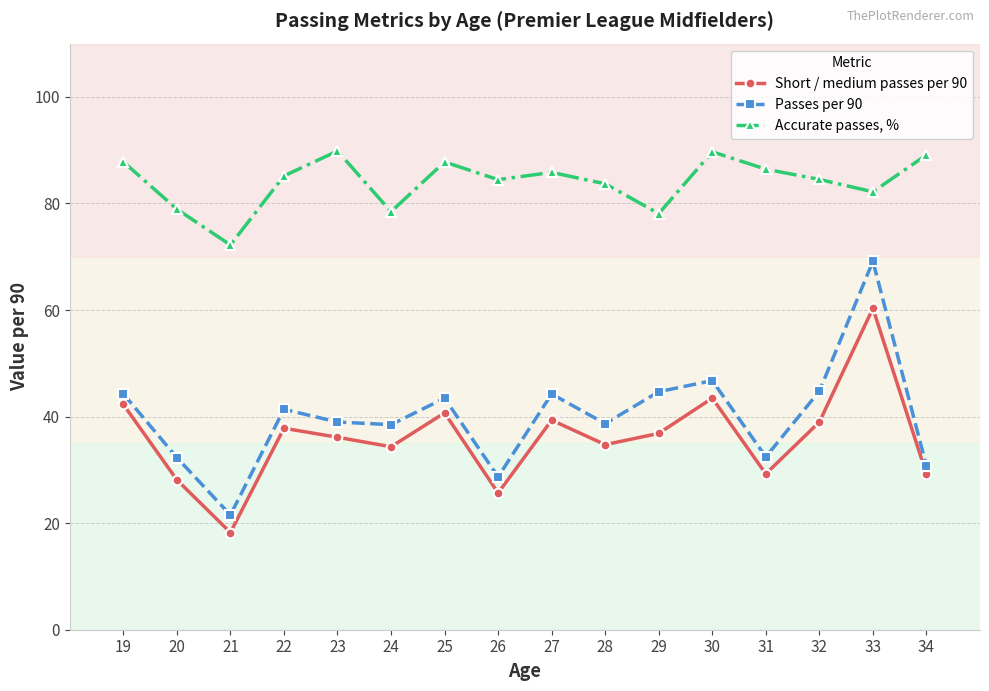

In Passes per 90, how many points are higher than both neighbors (excluding endpoints)?

5